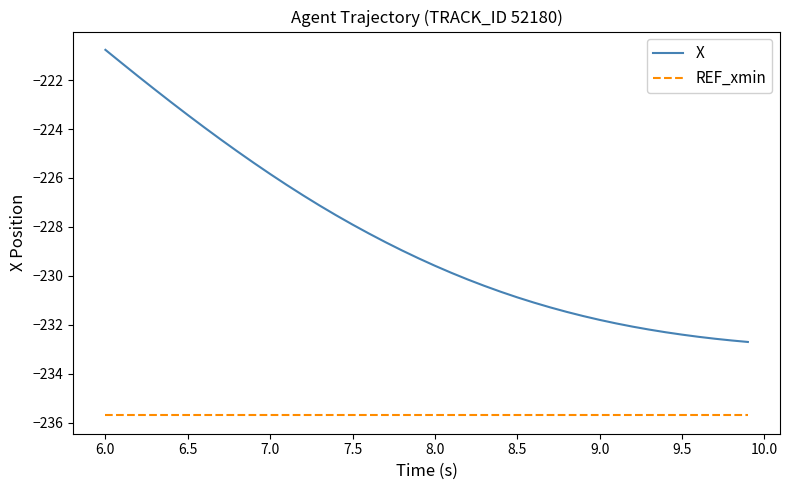

What is the difference between the maximum and minimum values in the X series?

11.9